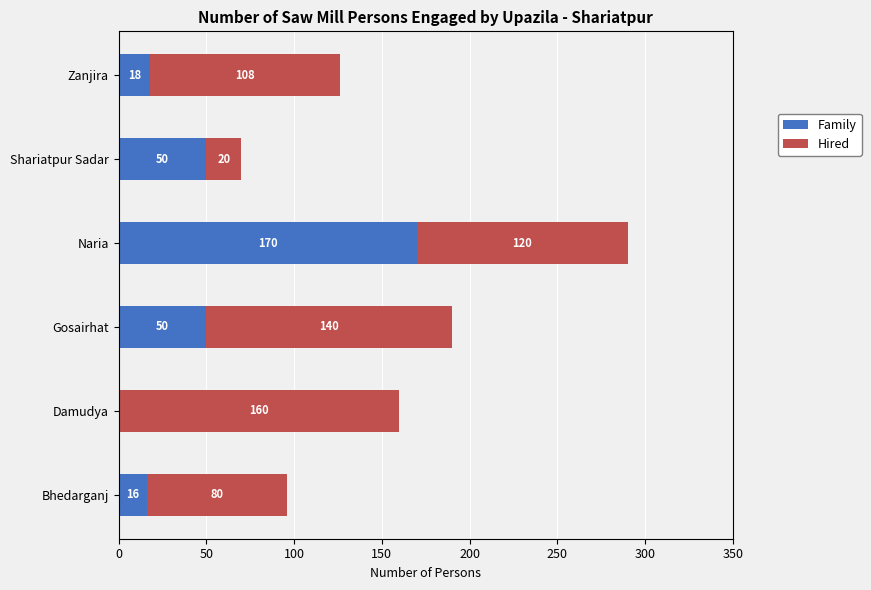

At which category is the sum across all series the highest?

Naria